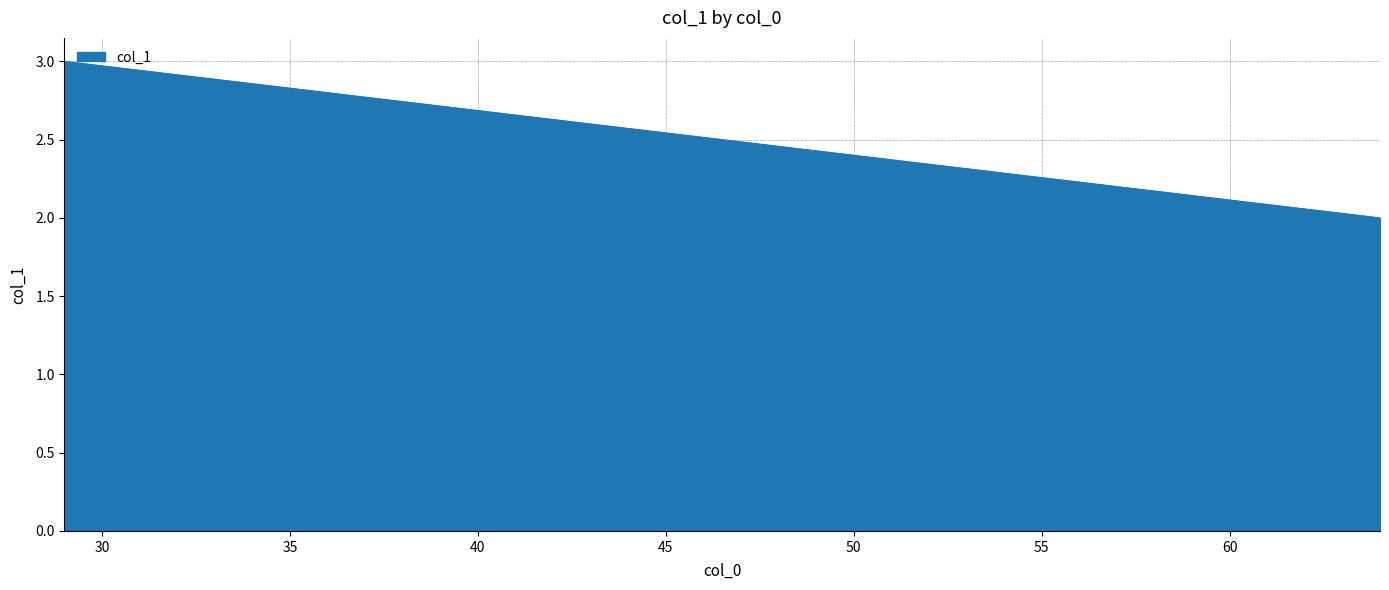

What is the sum of all values?

5